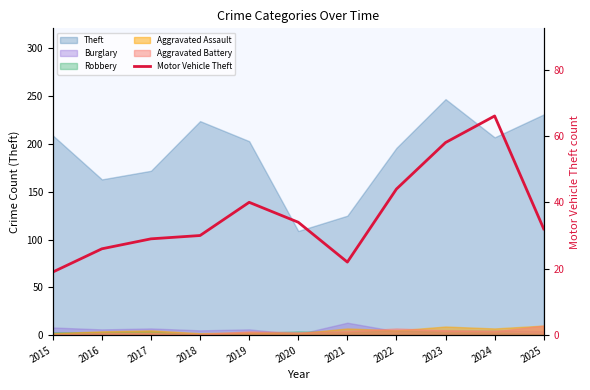

True or false: the data has more than 0 interior local peaks.

True